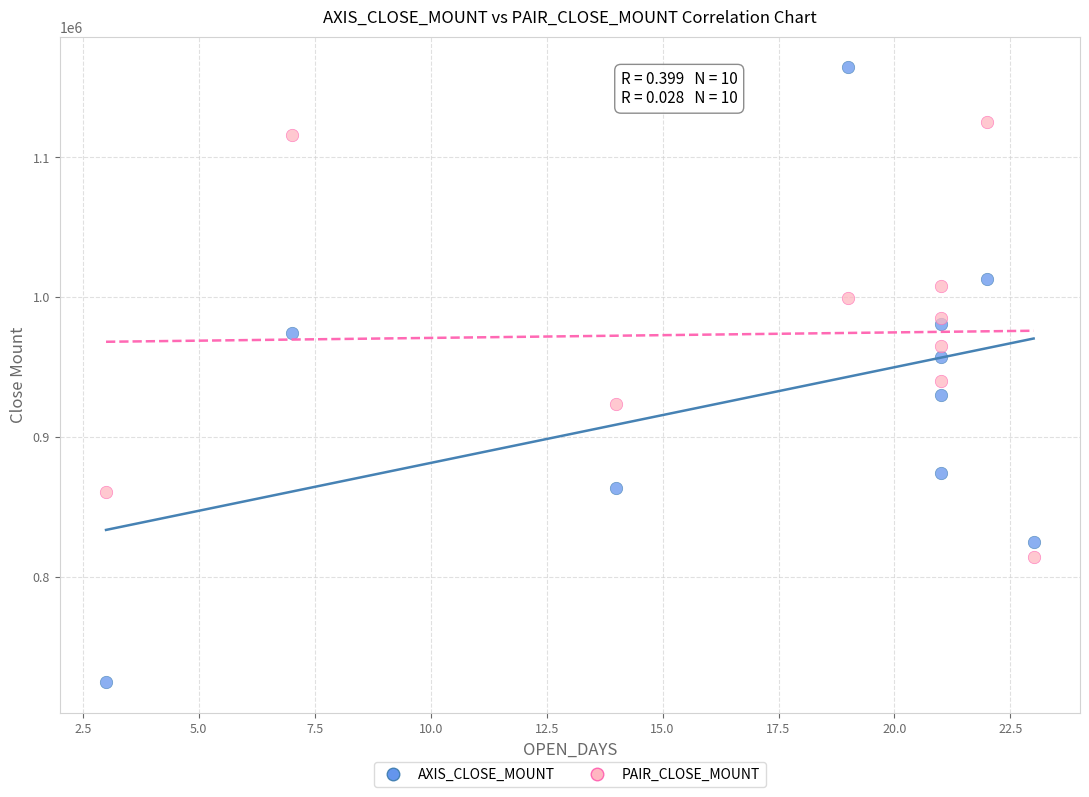

Which series has the largest Y range (max minus min)?

AXIS_CLOSE_MOUNT